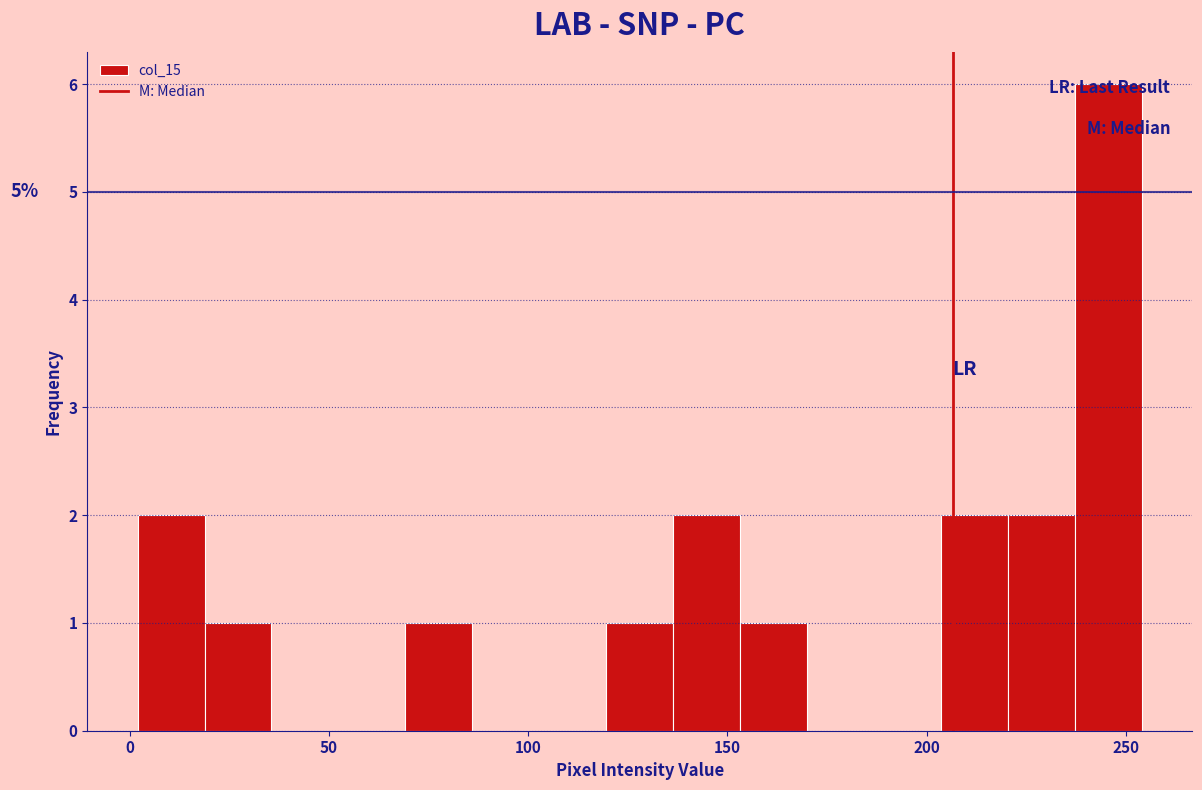

Read against the x-axis, roughly where is the centre of the tallest bar?

245